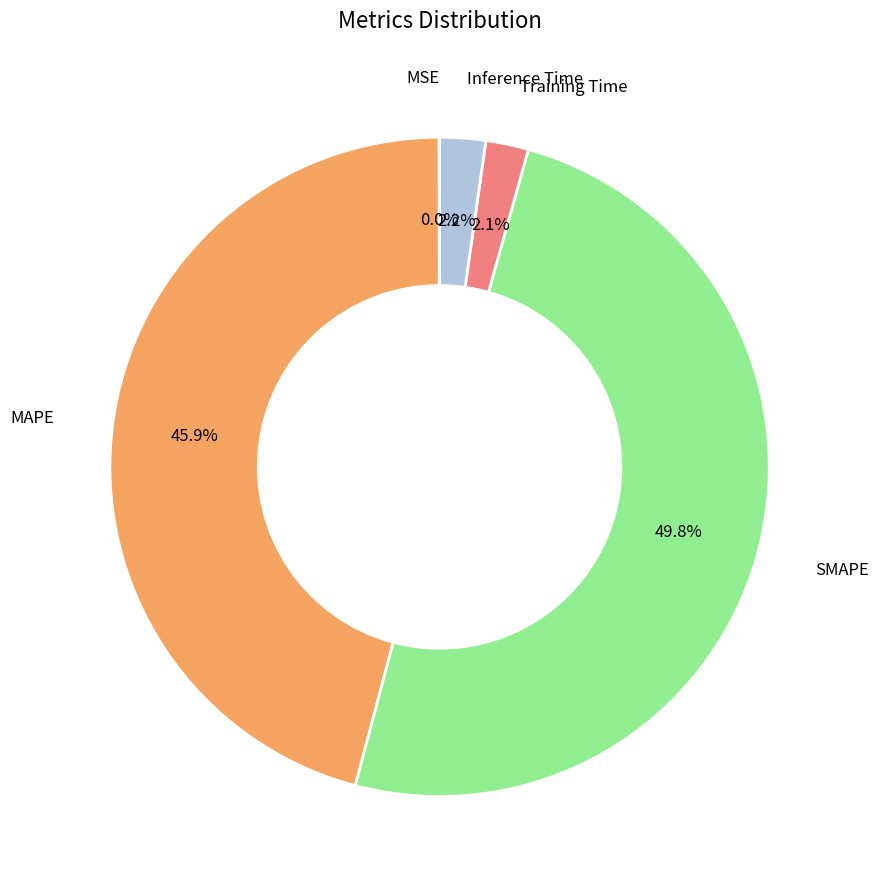

Which slice is the largest?

SMAPE